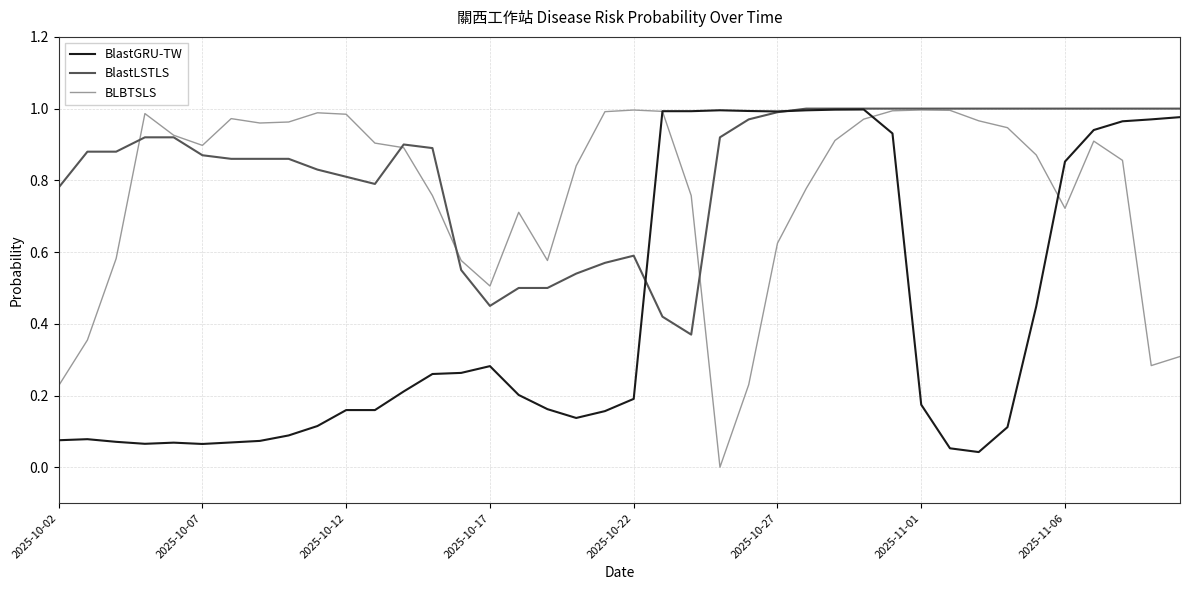

List the series in order of their overall mean, lowest first.

BlastGRU-TW, BLBTSLS, BlastLSTLS